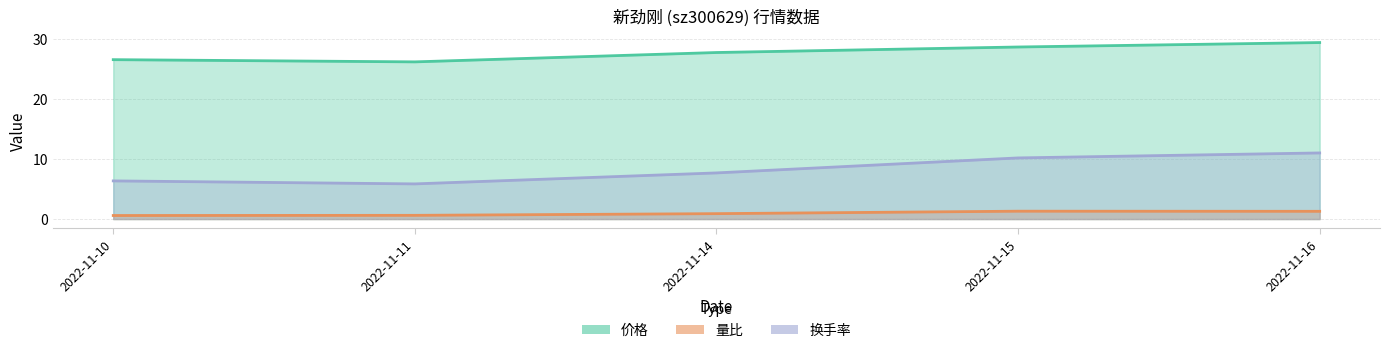

True or false: 量比 and 价格 intersect in this chart.

False